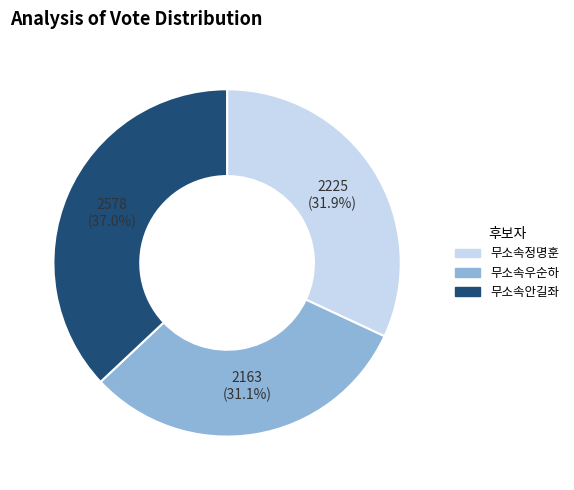

Is the sum of 무소속안길좌 and 무소속우순하 greater than half?

Yes